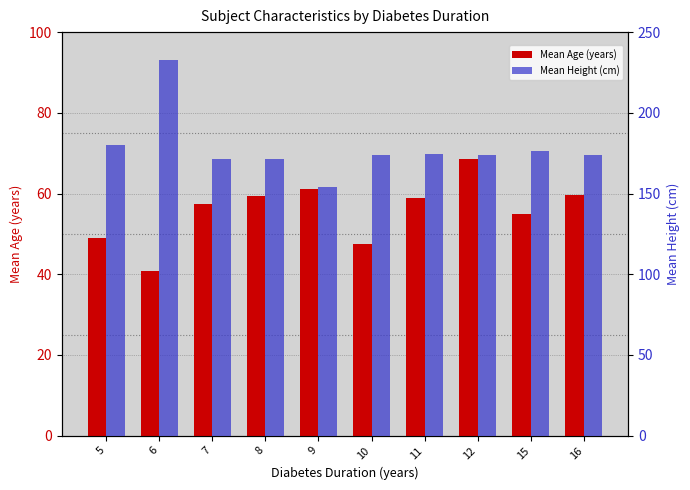

What is the maximum value for Mean Height (cm)?

232.9